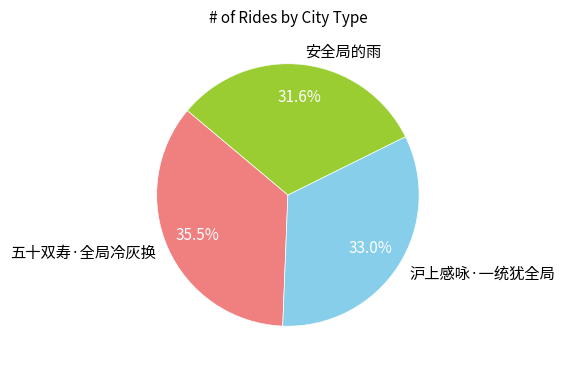

What is the smallest slice in the pie chart?

安全局的雨